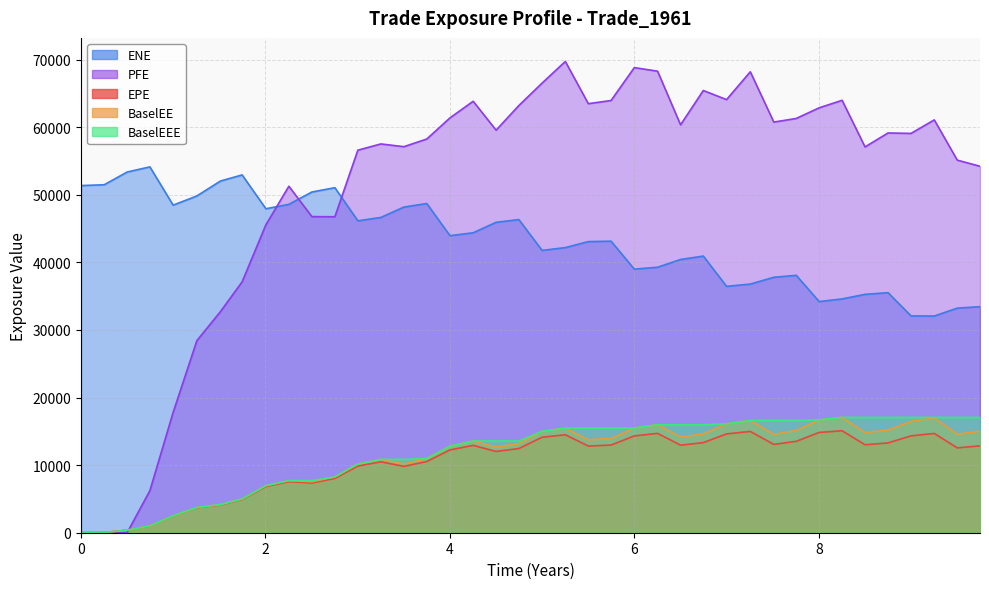

True or false: BaselEE and BaselEEE cross at least once.

False